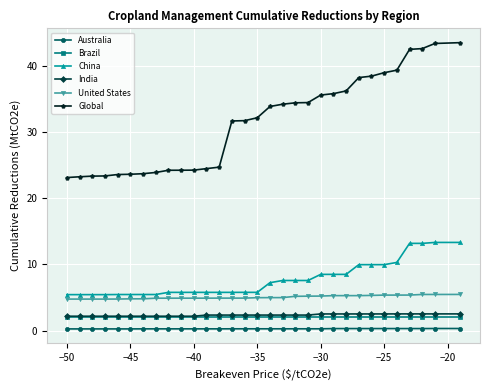

True or false: Australia and United States cross at least once.

False